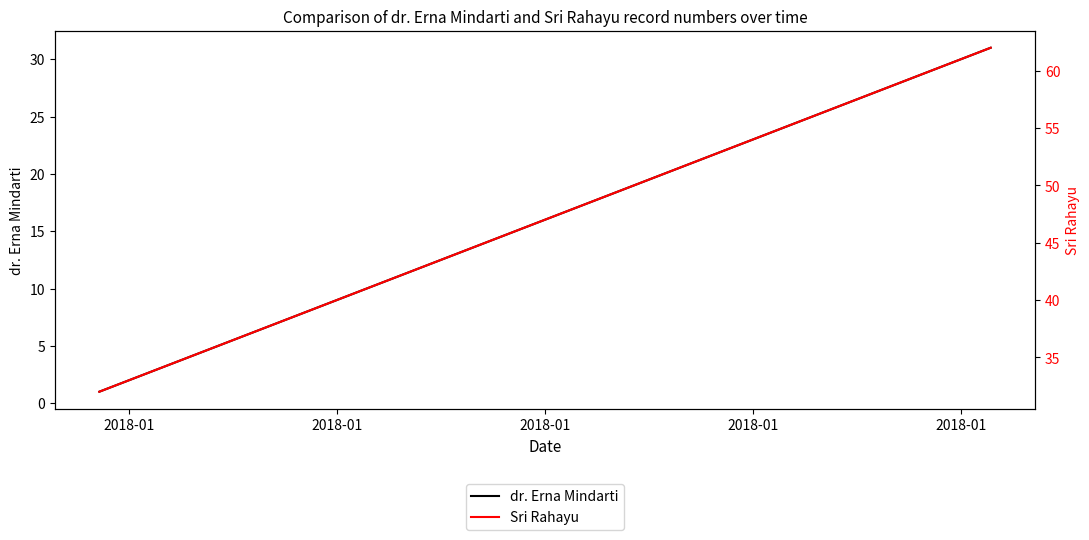

Reading left to right, extract all data points from this chart.

dr. Erna Mindarti: 1	2	3	4	5	6	7	8	9	10	11	12	13	14	15	16	17	18	19	20	21	22	23	24	25	26	27	28	29	30	31
Sri Rahayu: 32	33	34	35	36	37	38	39	40	41	42	43	44	45	46	47	48	49	50	51	52	53	54	55	56	57	58	59	60	61	62